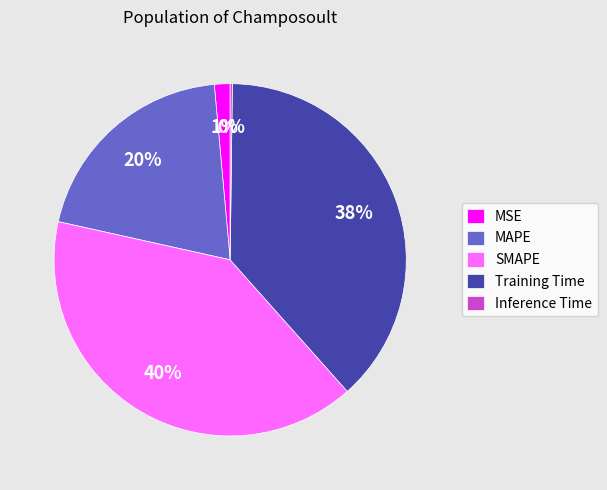

The SMAPE slice represents 27% of the pie. True or false?

False